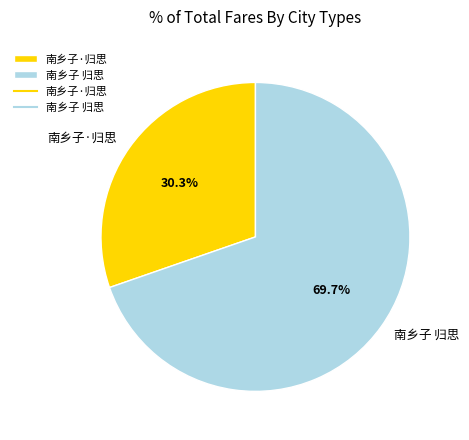

Do 南乡子 归思 and 南乡子·归思 together represent more than half of the pie?

Yes